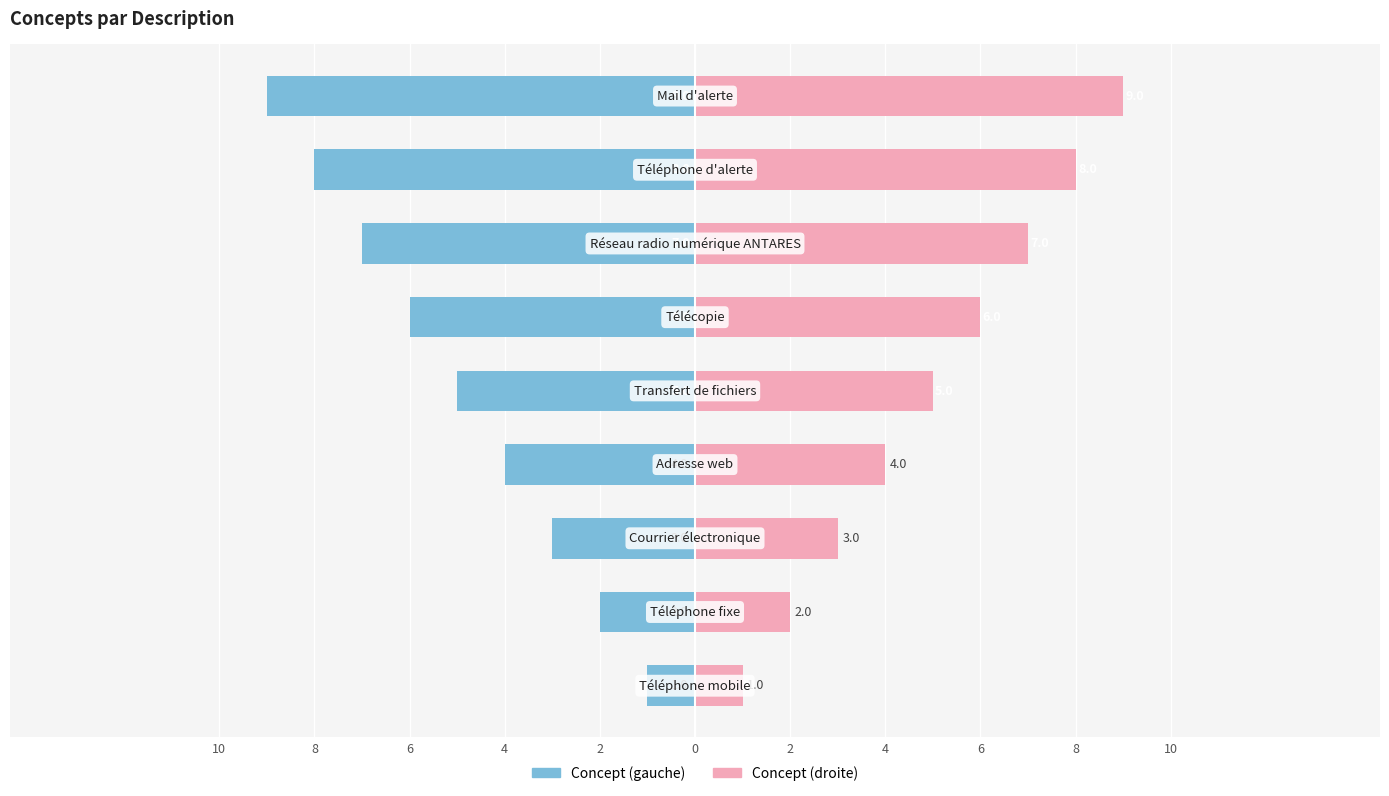

Is the value of Concept (droite) at 8 greater than the value of Concept (gauche) at 2?

Yes